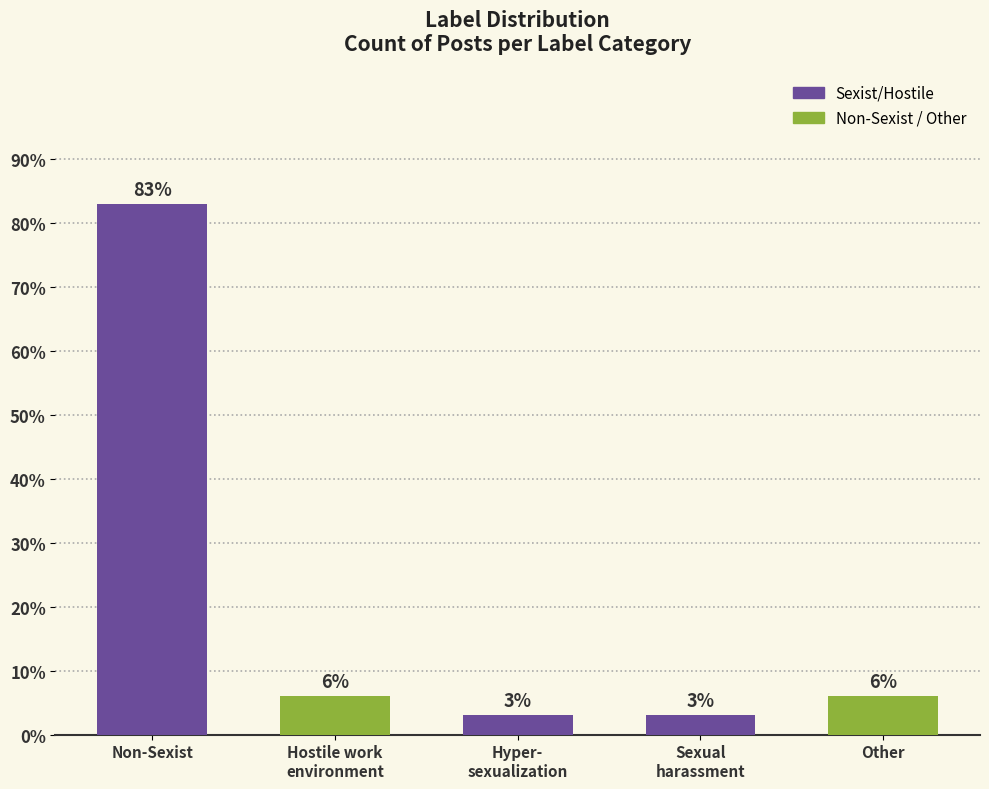

How many values are below 6?

2